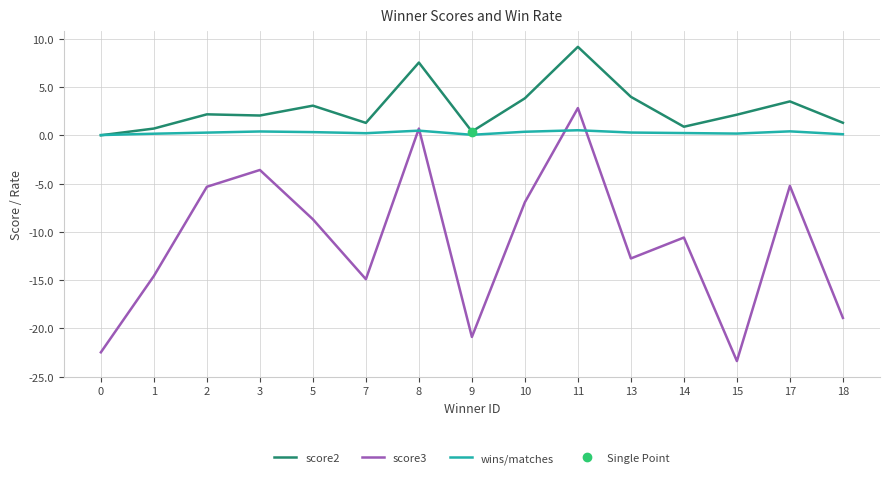

Count the number of data series in this chart.

3